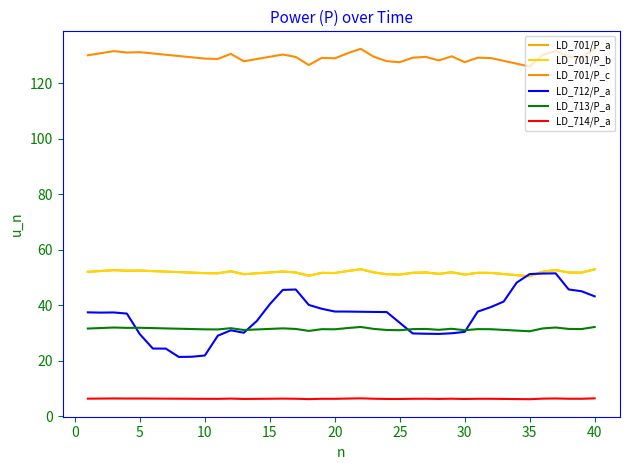

Does the chart have visible grid lines?

No